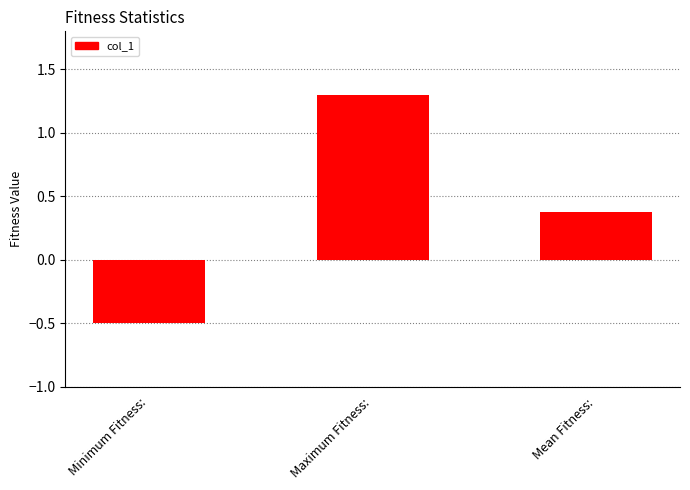

What is the difference between the maximum and second lowest values?

0.9